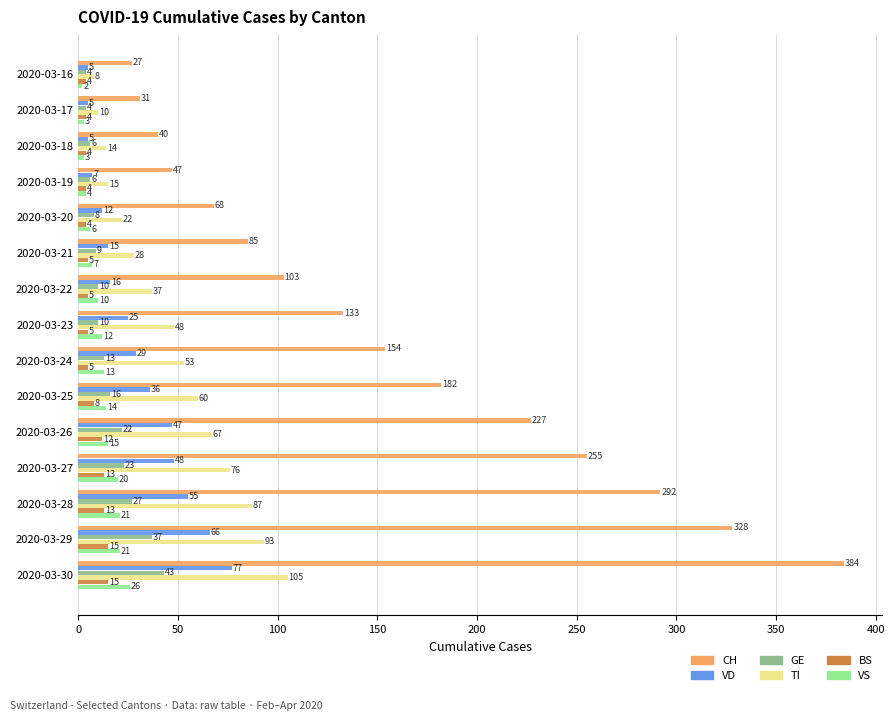

Read the VS value at 2020-03-25.

14